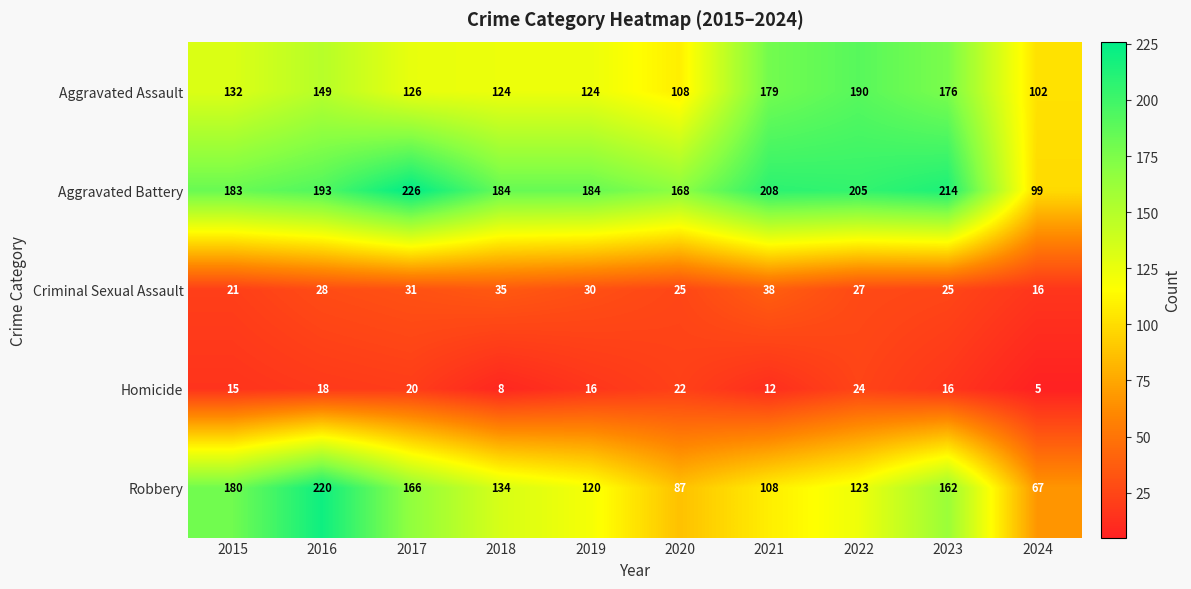

Which series has the largest total across all categories?

Aggravated Battery